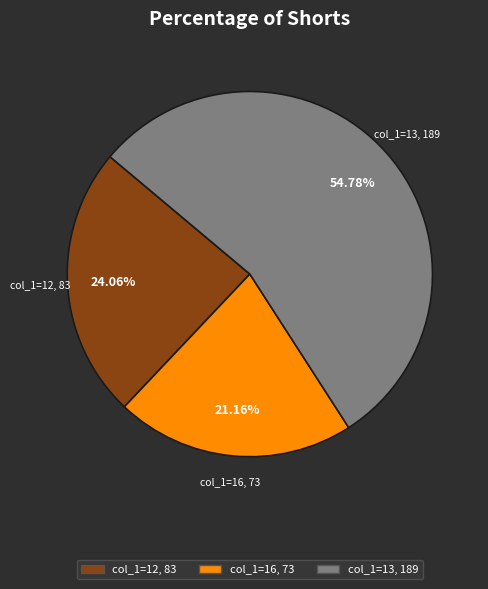

Is there a majority slice in this chart?

Yes